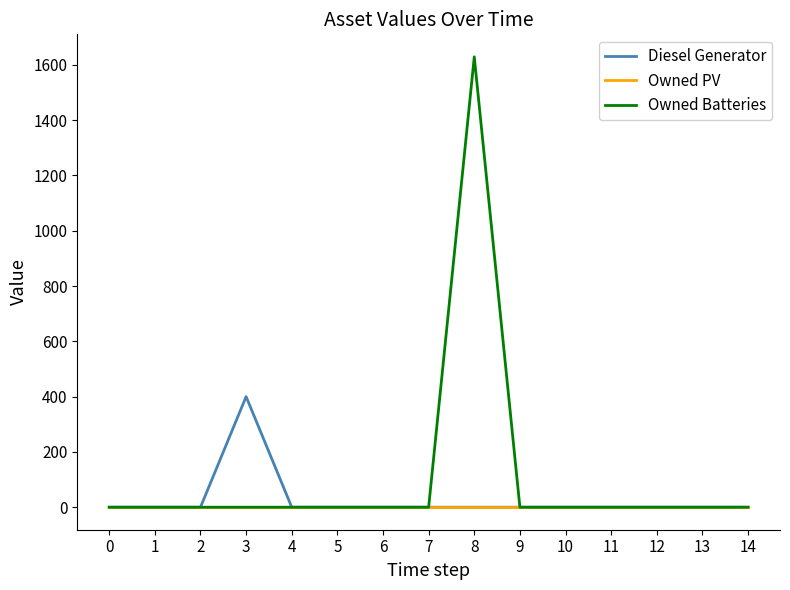

What is the spread (max minus min) of values at 8?

1629.0